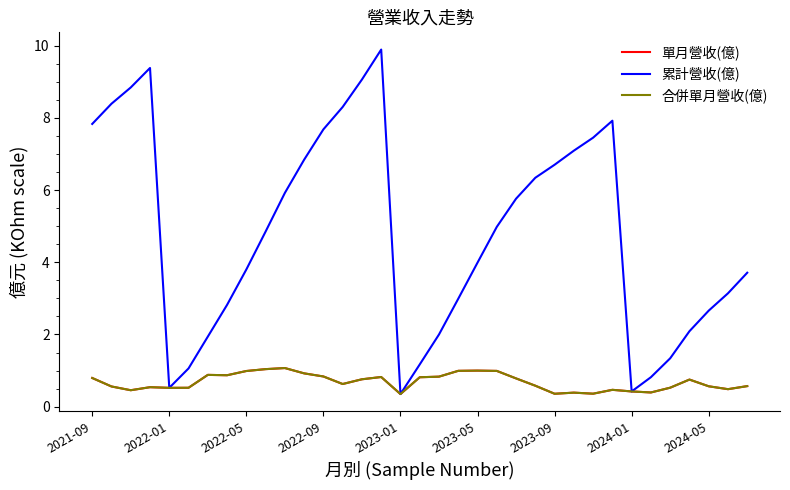

Does the chart display data point markers on the line(s)?

No